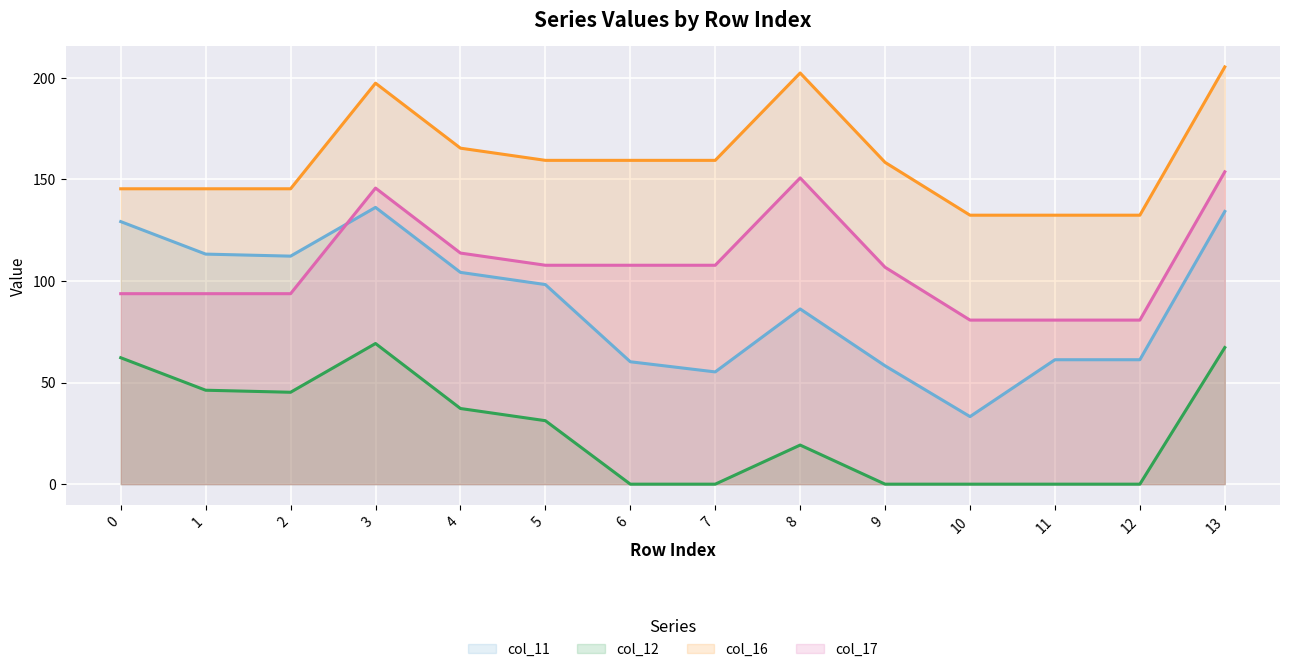

At which category is the sum across all series the highest?

13